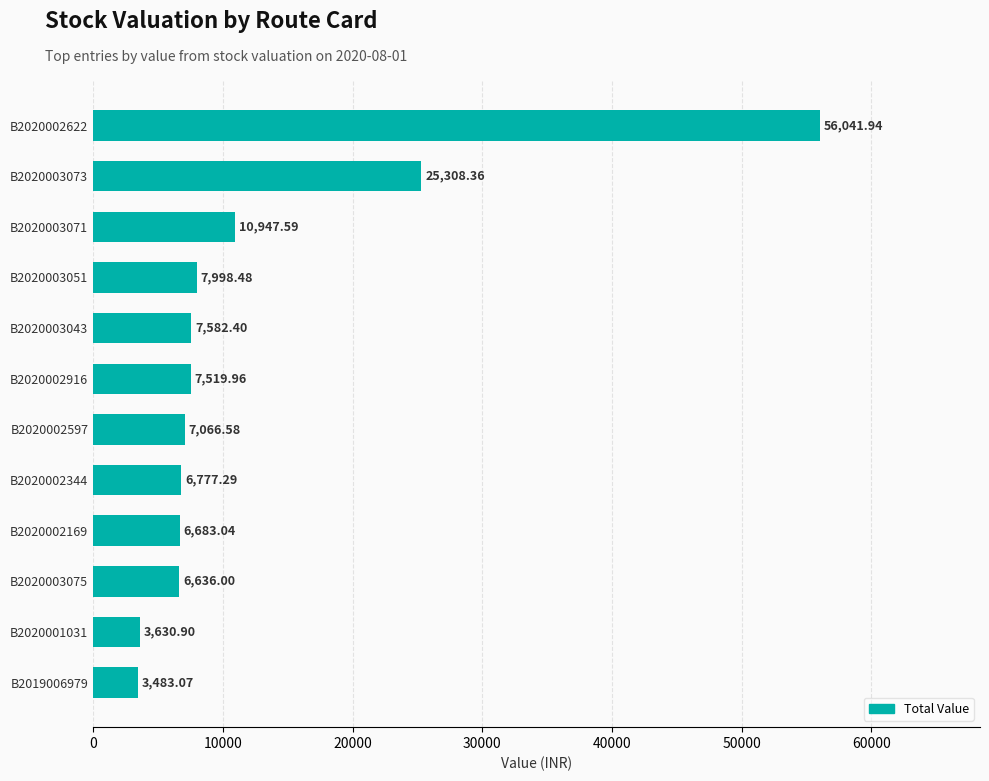

List the labels in order of value, smallest first.

B2019006979, B2020001031, B2020003075, B2020002169, B2020002344, B2020002597, B2020002916, B2020003043, B2020003051, B2020003071, B2020003073, B2020002622